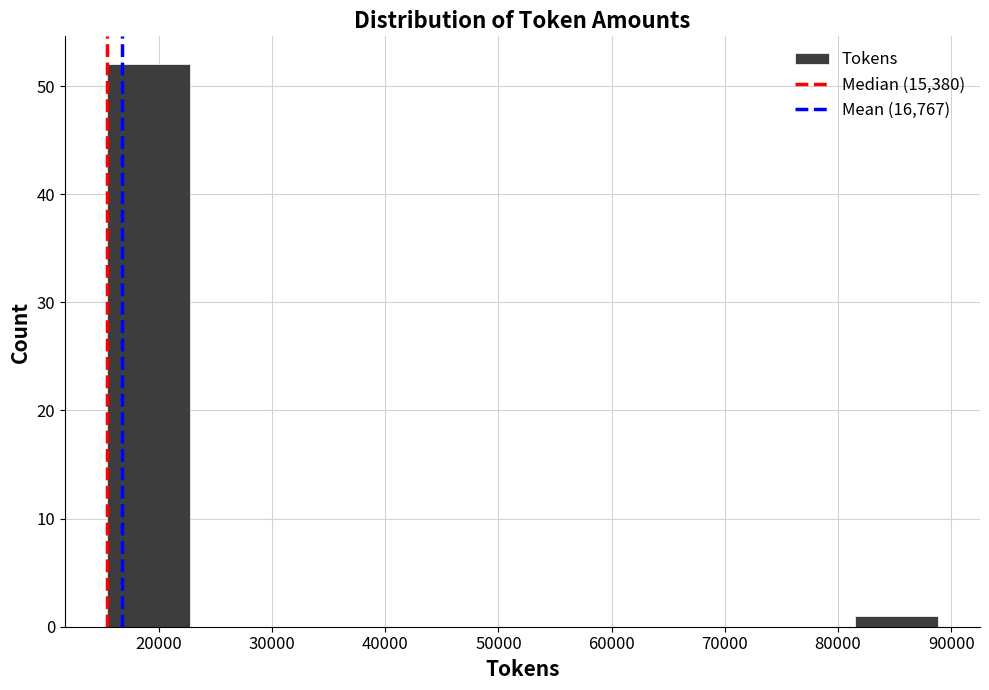

Over which range of the x-axis is the bar tallest?

15000 to 23000